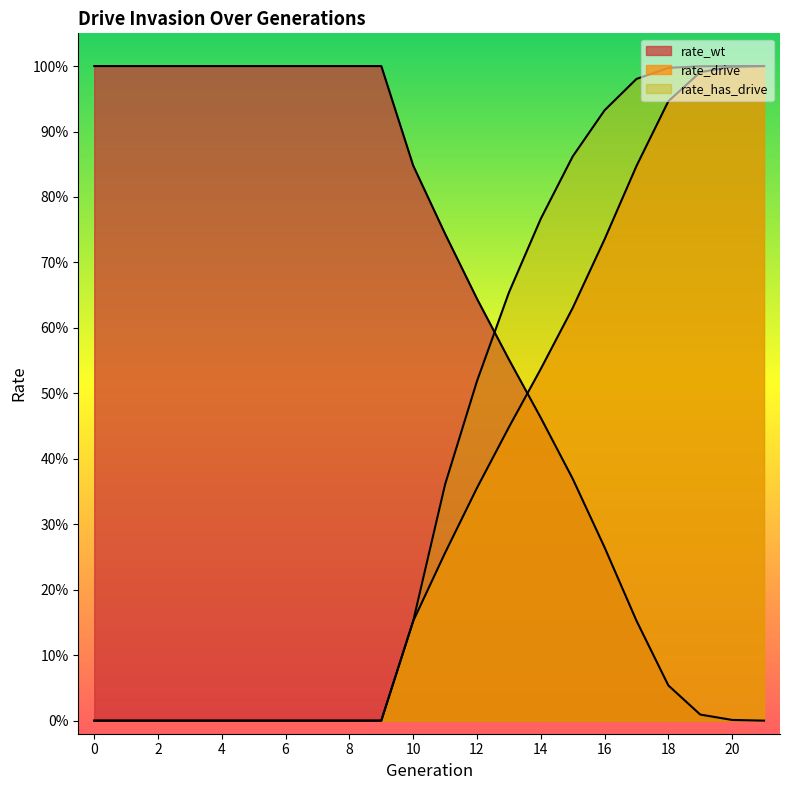

True or false: rate_wt has more than 1 interior local peaks.

False